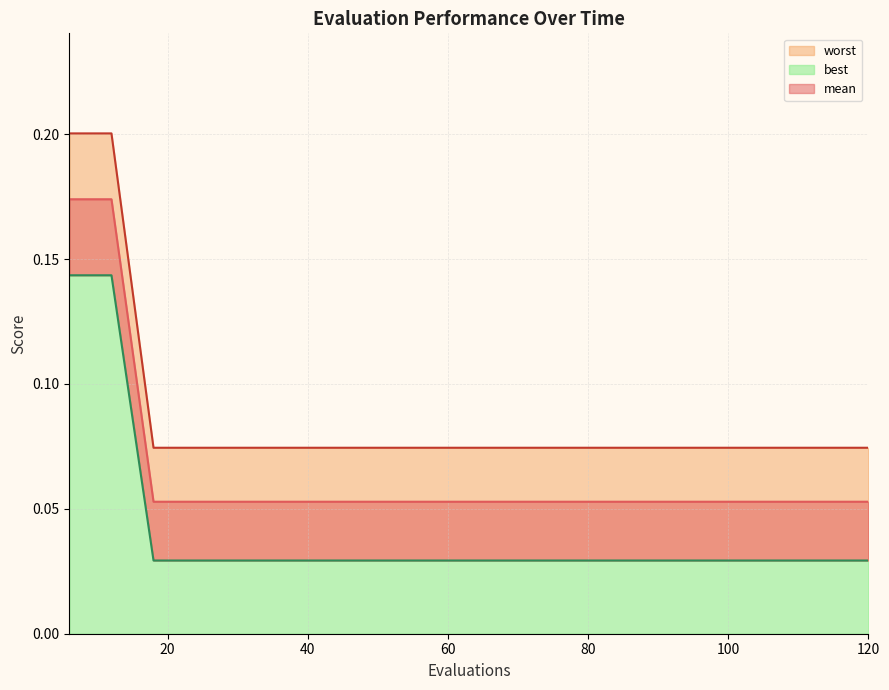

What is the maximum value shown in the chart?

0.2